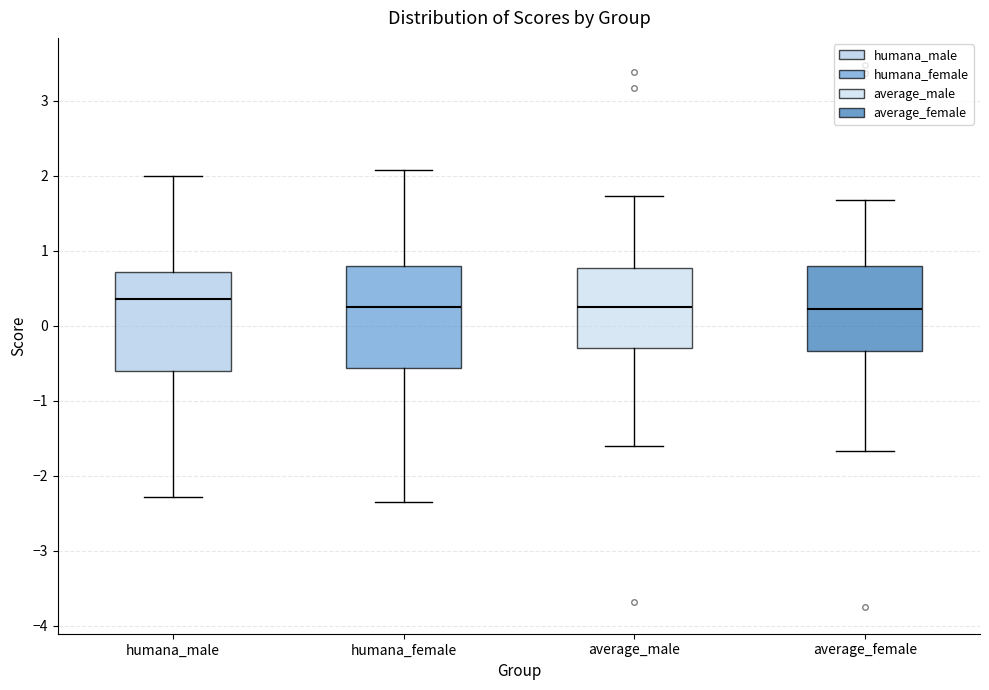

Reading left to right, read every box against the y-axis: the position of its median line, the range the box covers, and the ends of its whiskers. The values are not printed on the chart, so give them approximately, as read against the axis.

humana_male: median 0.3, box -0.6 to 0.7, whiskers -2.3 to 2.0
humana_female: median 0.2, box -0.6 to 0.8, whiskers -2.3 to 2.1
average_male: median 0.2, box -0.3 to 0.8, whiskers -1.6 to 1.7
average_female: median 0.2, box -0.3 to 0.8, whiskers -1.7 to 1.7